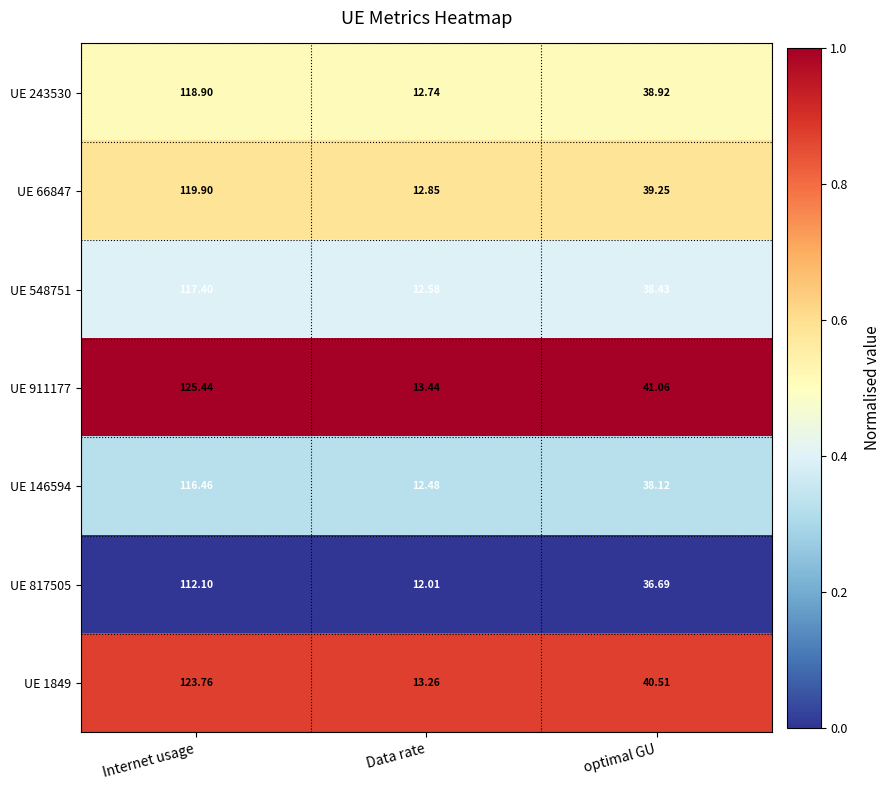

Which series has the widest spread of values?

UE 911177